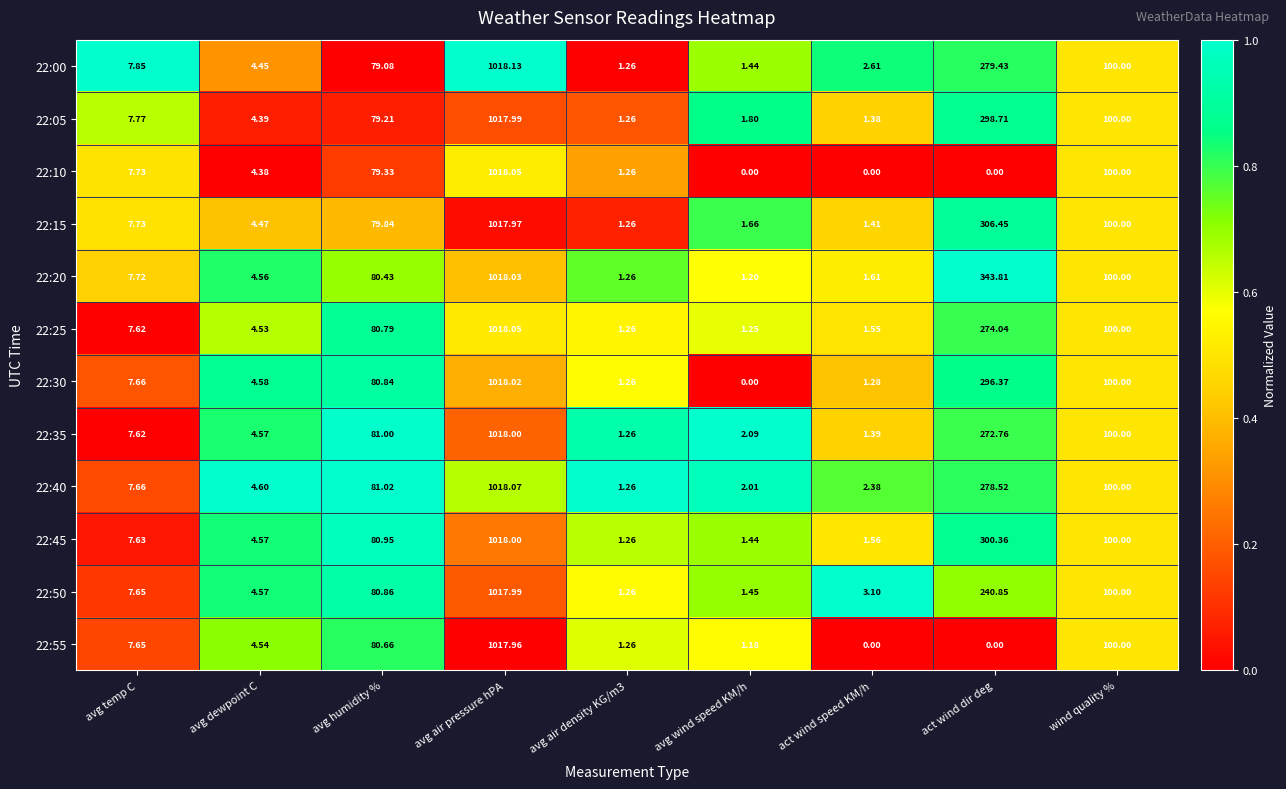

At which label does 22:55 first exceed 4?

avg temp C